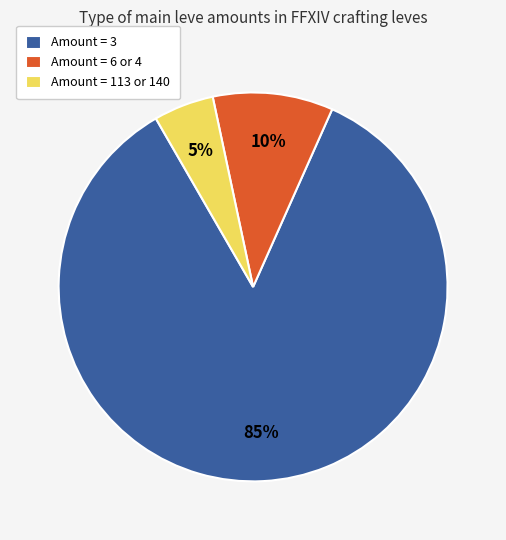

How many slices are in this pie chart?

3